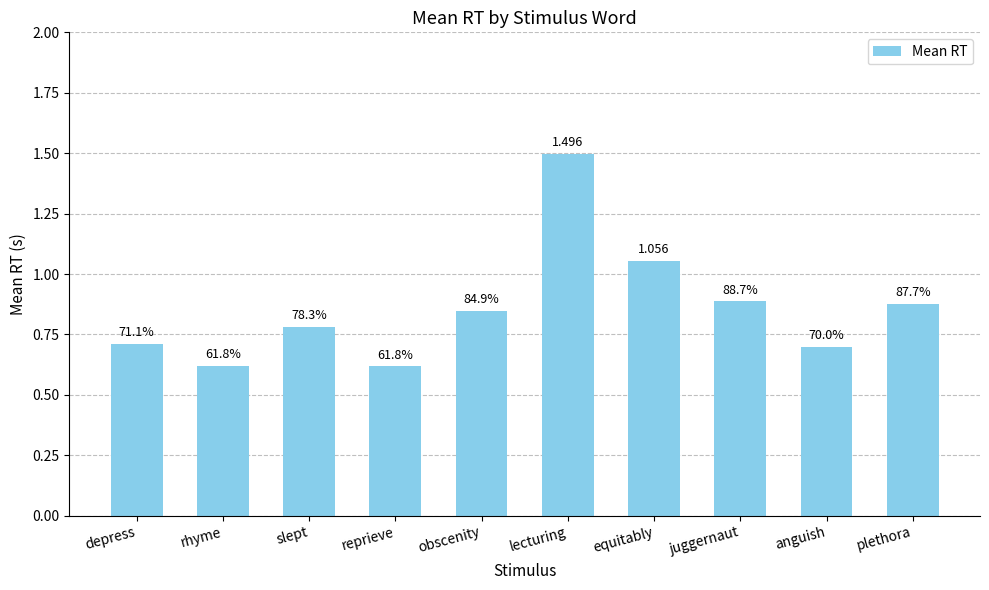

Where is the data nearest to the value 1?

equitably